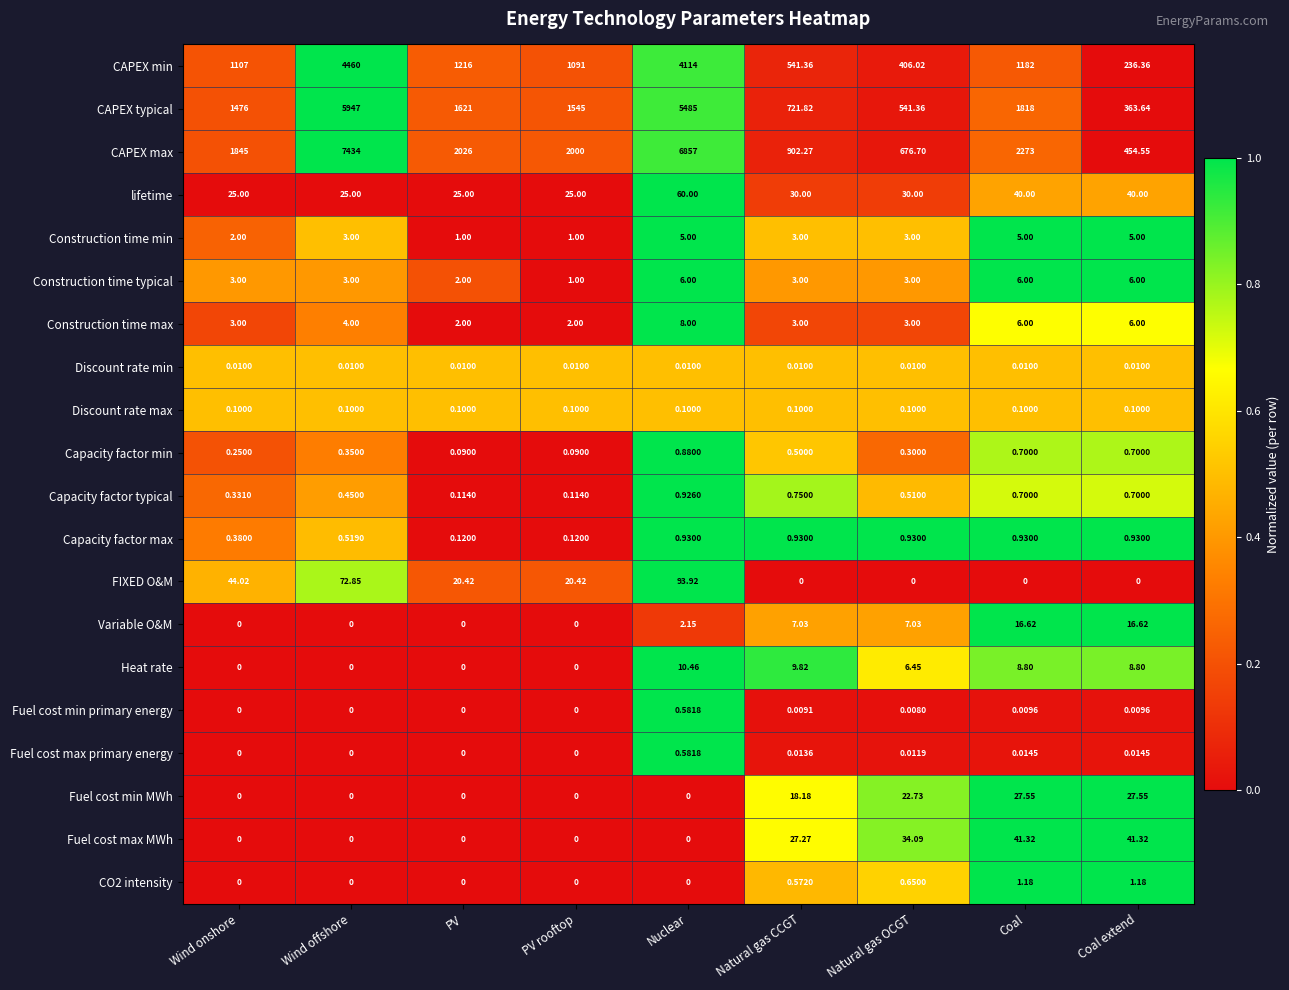

At which label does lifetime reach its peak?

Nuclear